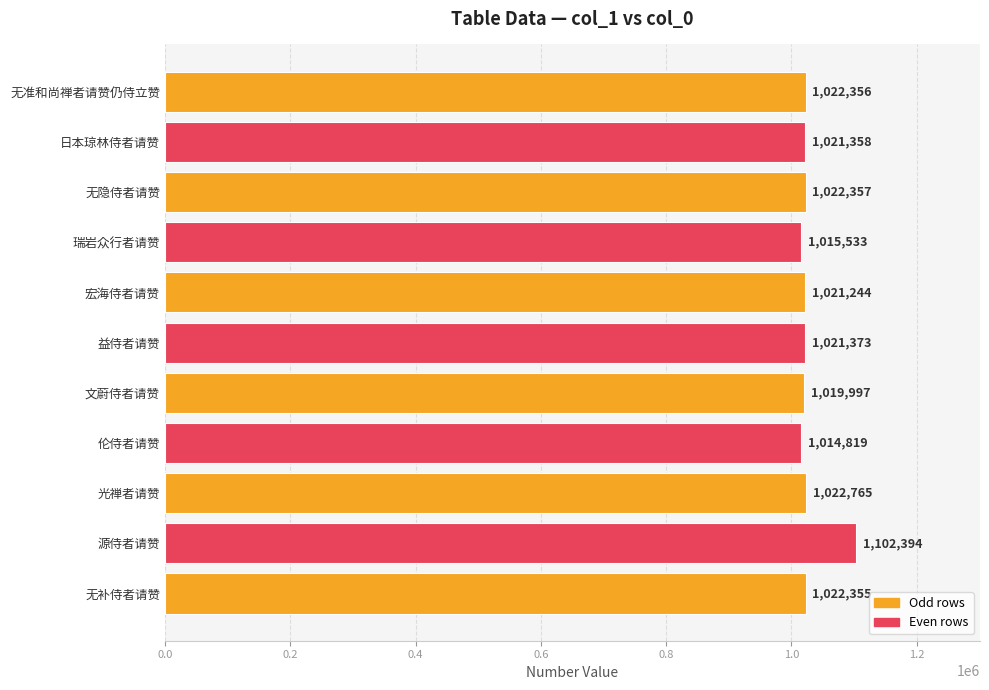

Approximately how many times larger is the value at 源侍者请赞 compared to 无隐侍者请赞?

1.1